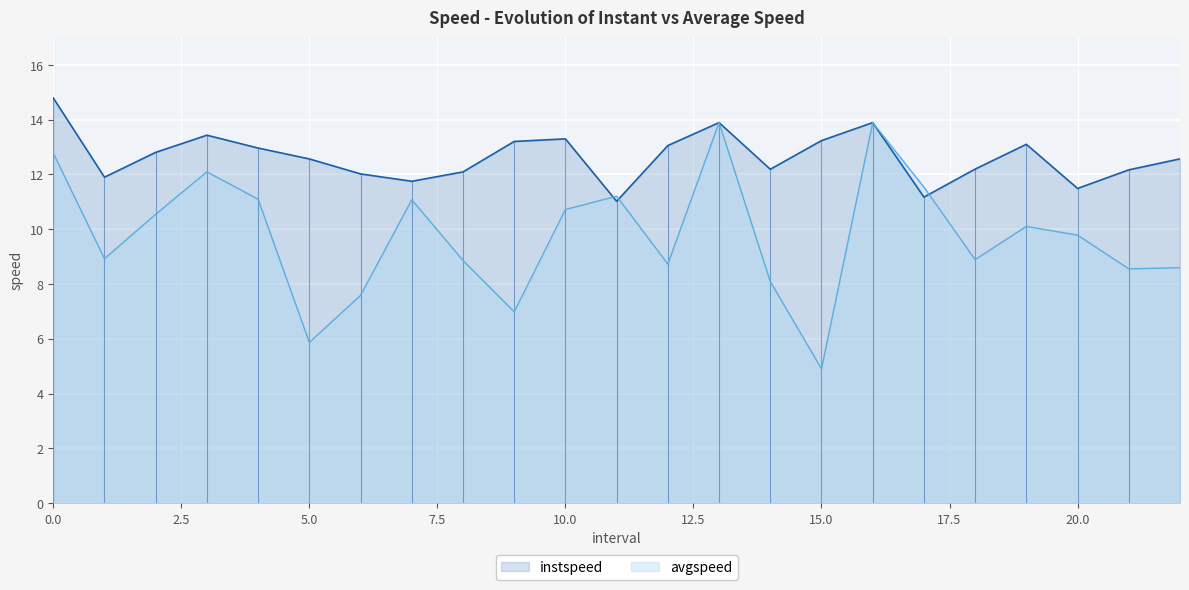

What position from the right is 7.0?

16